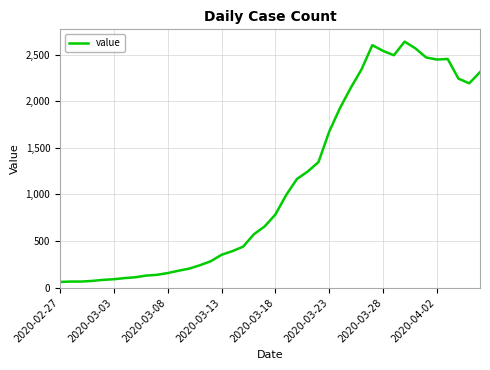

Is this an area chart (filled region under the line)?

No